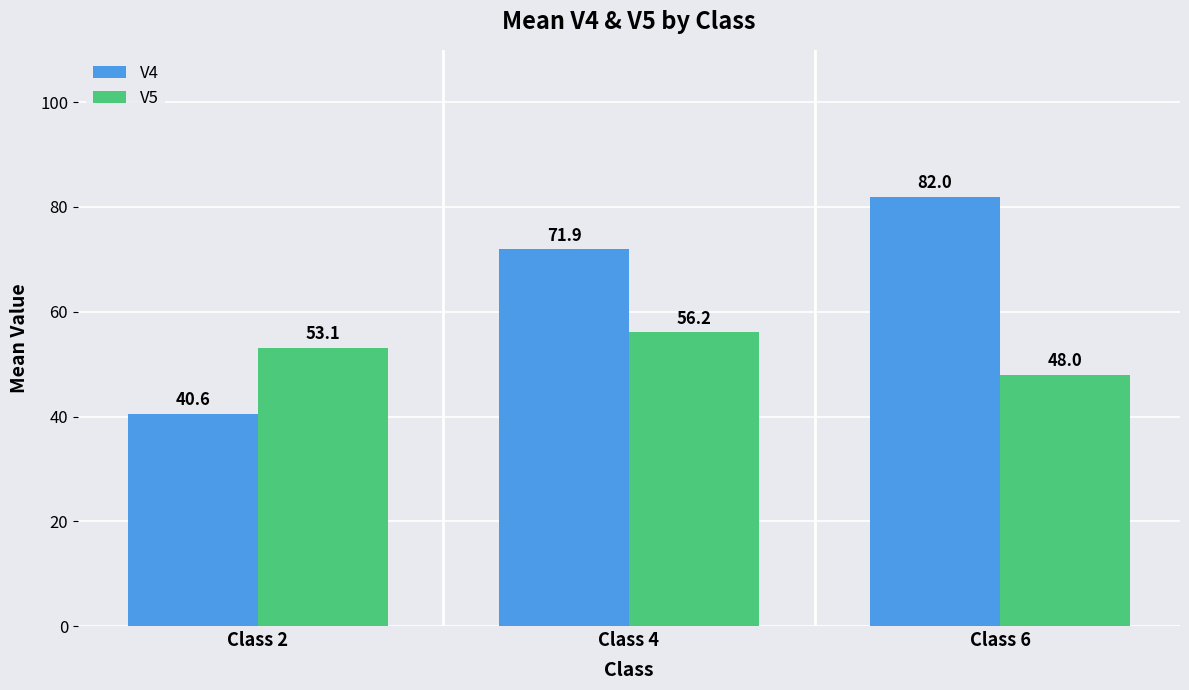

At which label is V4 closest to 61?

Class 4